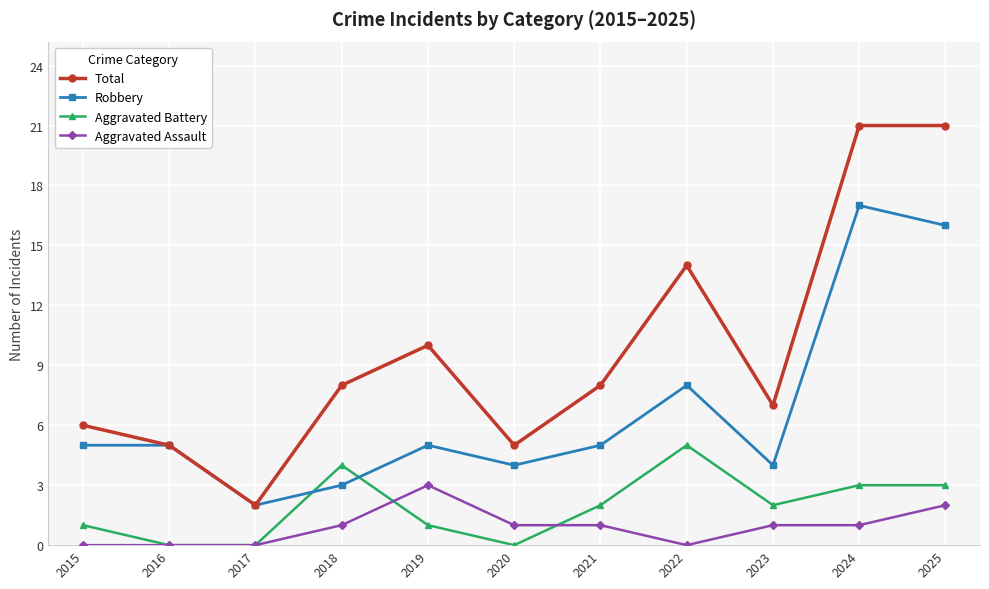

Is the value of Aggravated Battery at 2016 greater than the value of Total at 2025?

No